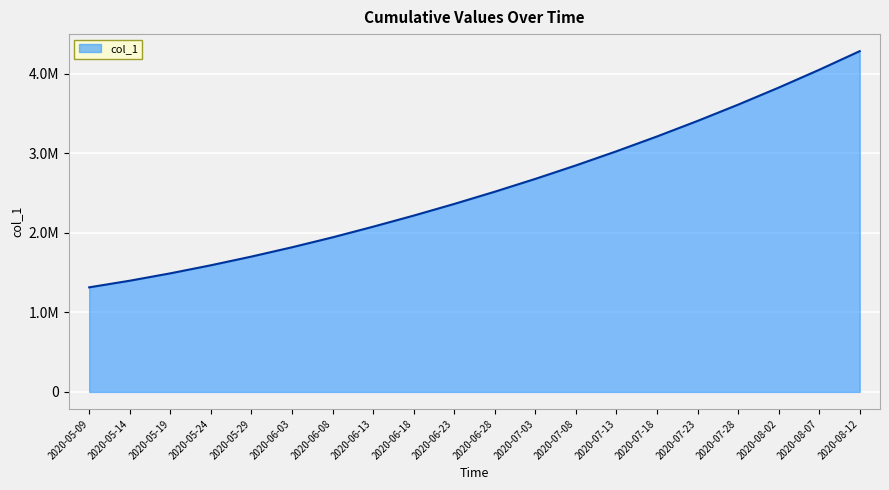

What is the smallest value displayed?

1315099.0